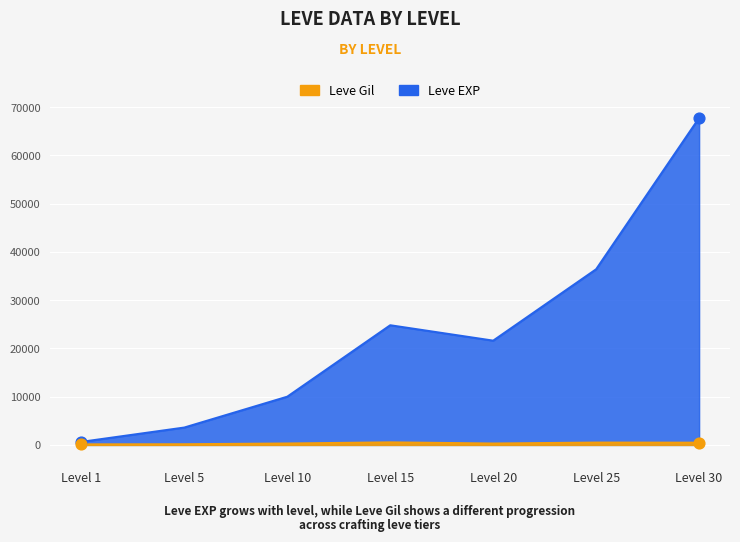

What are all the series names shown in the legend?

Leve EXP, Leve Gil